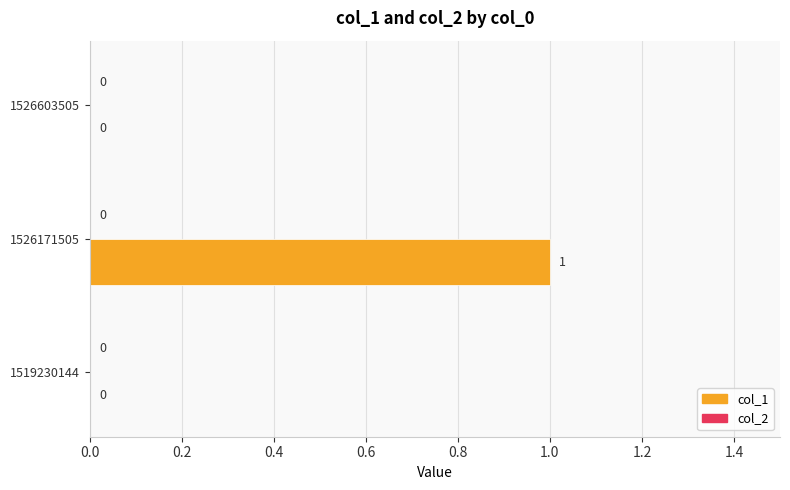

Is it true that the value at 1526171505 is 1?

True